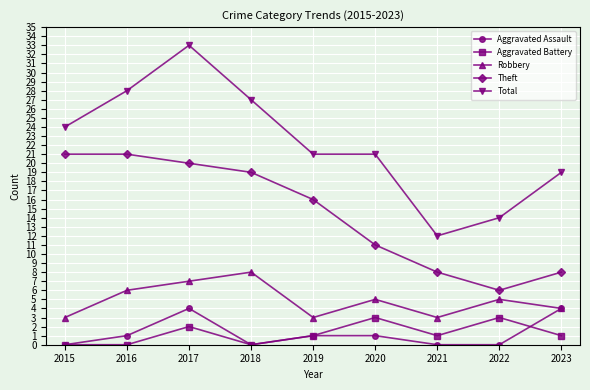

What is the spread (max minus min) of values at 2019?

20